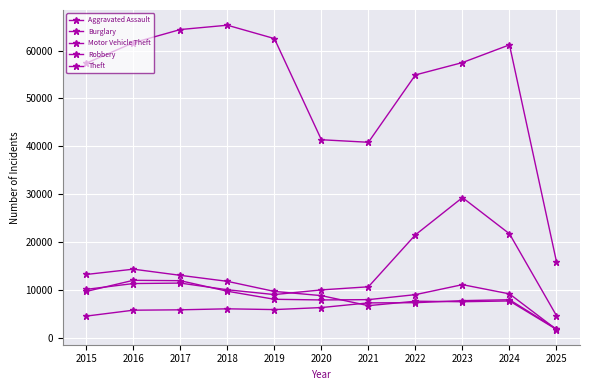

Is the value of Motor Vehicle Theft at 2021 greater than the value of Theft at 2017?

No